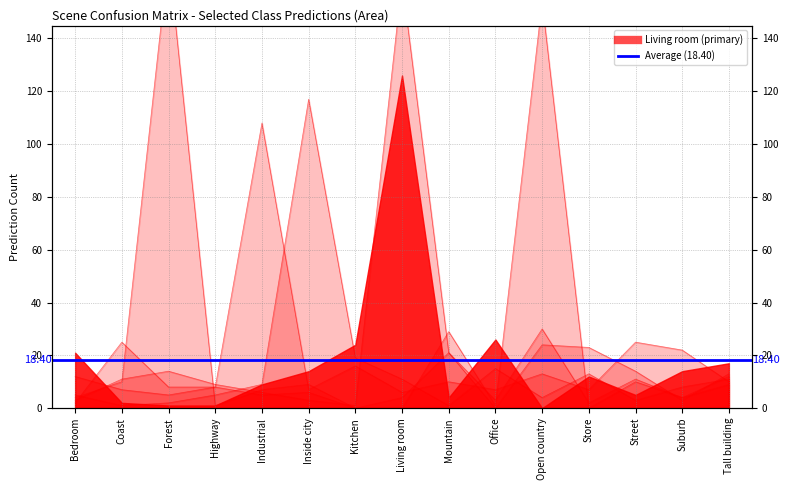

Between Mountain and Highway, which is larger?

Mountain